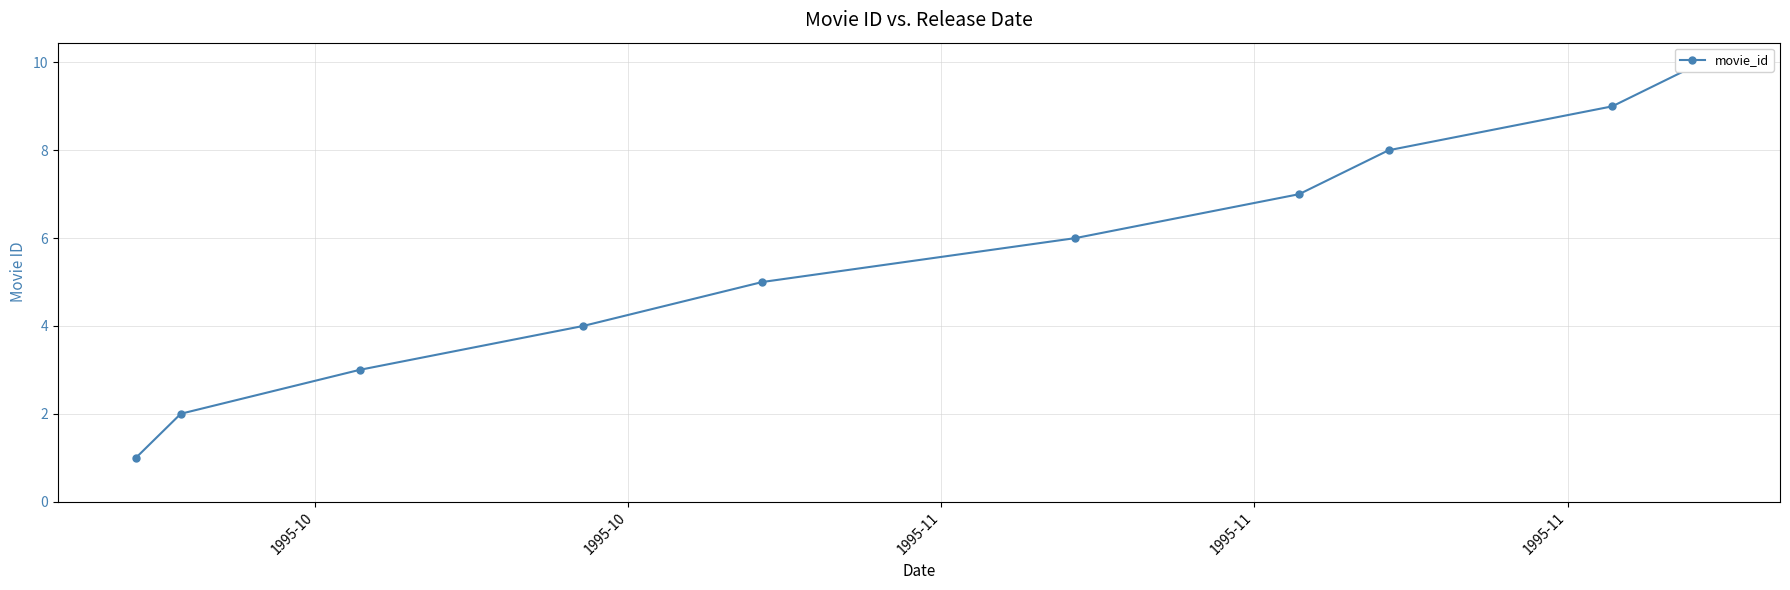

What is the greatest value displayed?

10